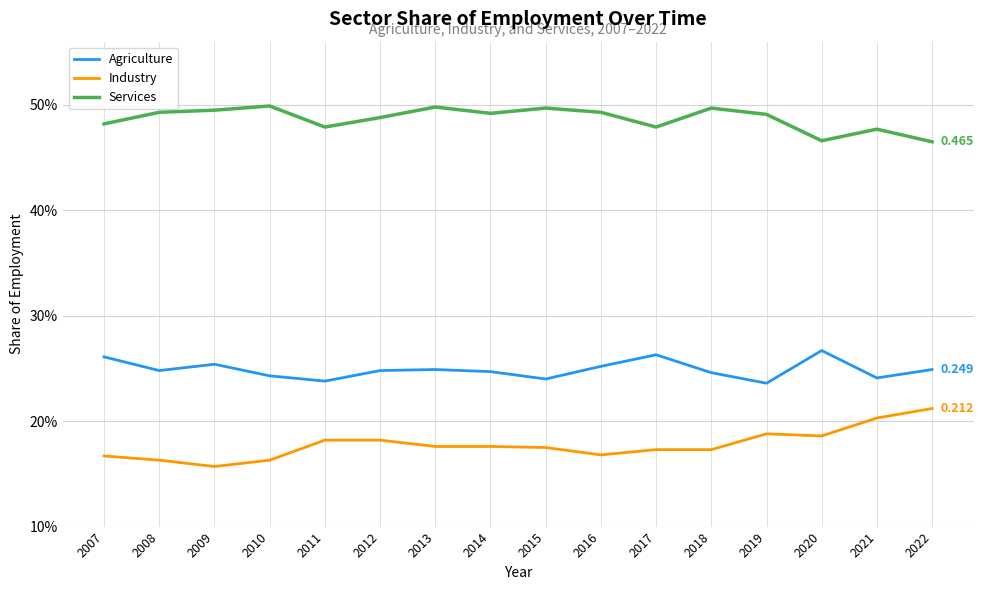

Which series changed the most between 2010 and 2013?

Industry